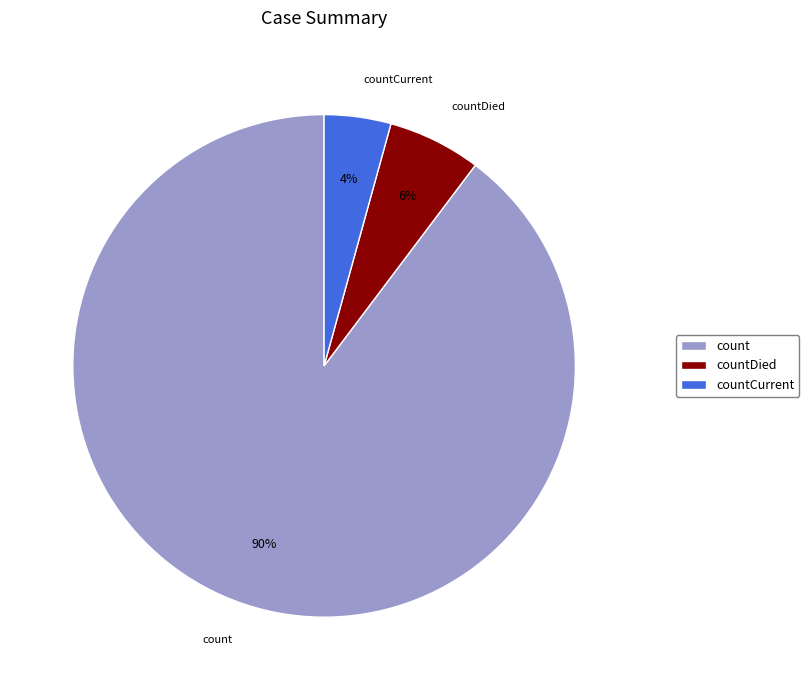

Combined, do countCurrent and countDied account for over 50%?

No